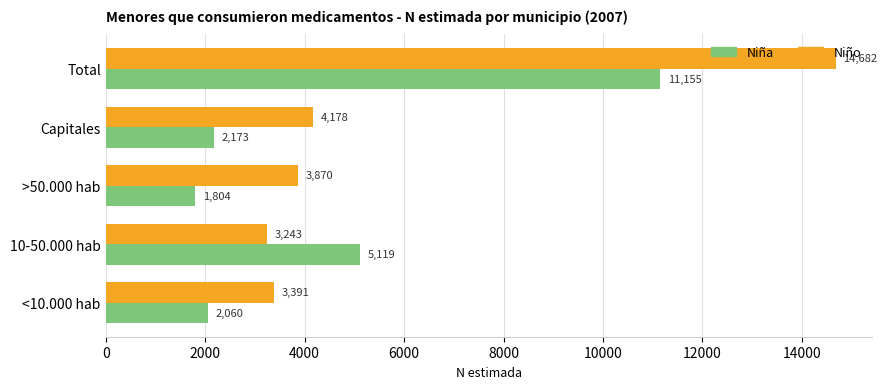

What is the lowest value of the Niño series?

3243